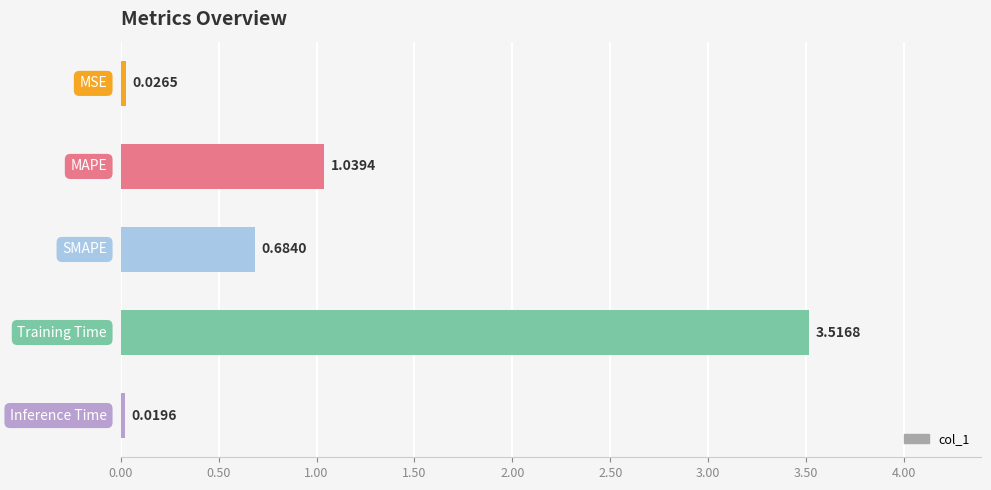

What is the sum of all values?

5.3